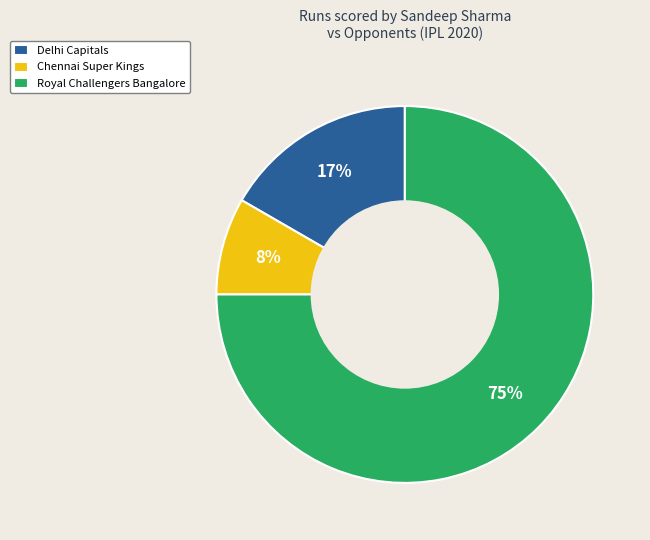

Which has a higher value, Royal Challengers Bangalore or Chennai Super Kings?

Royal Challengers Bangalore